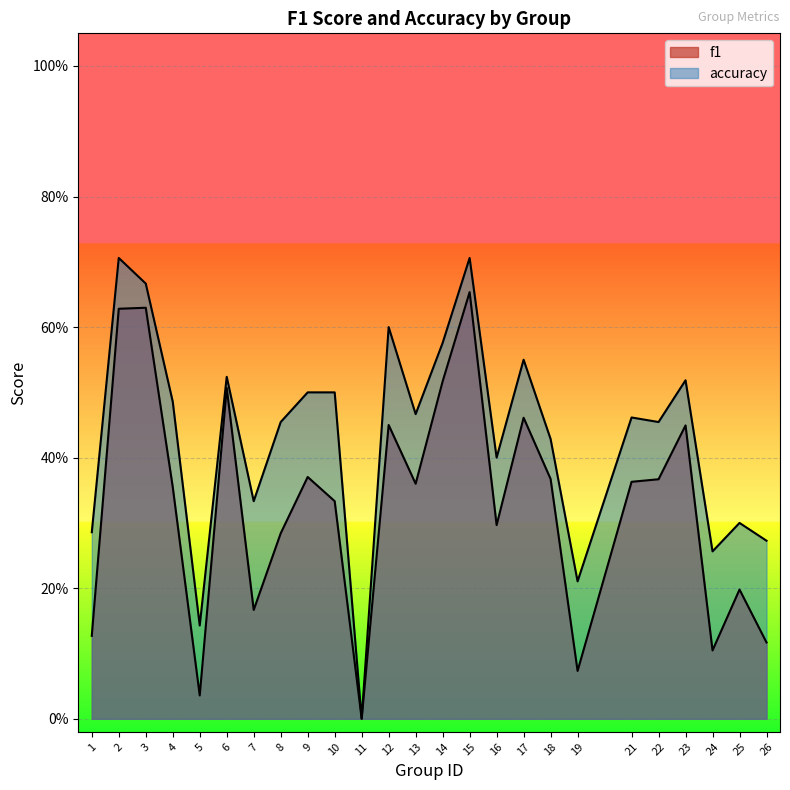

Which series has the largest total across all categories?

accuracy